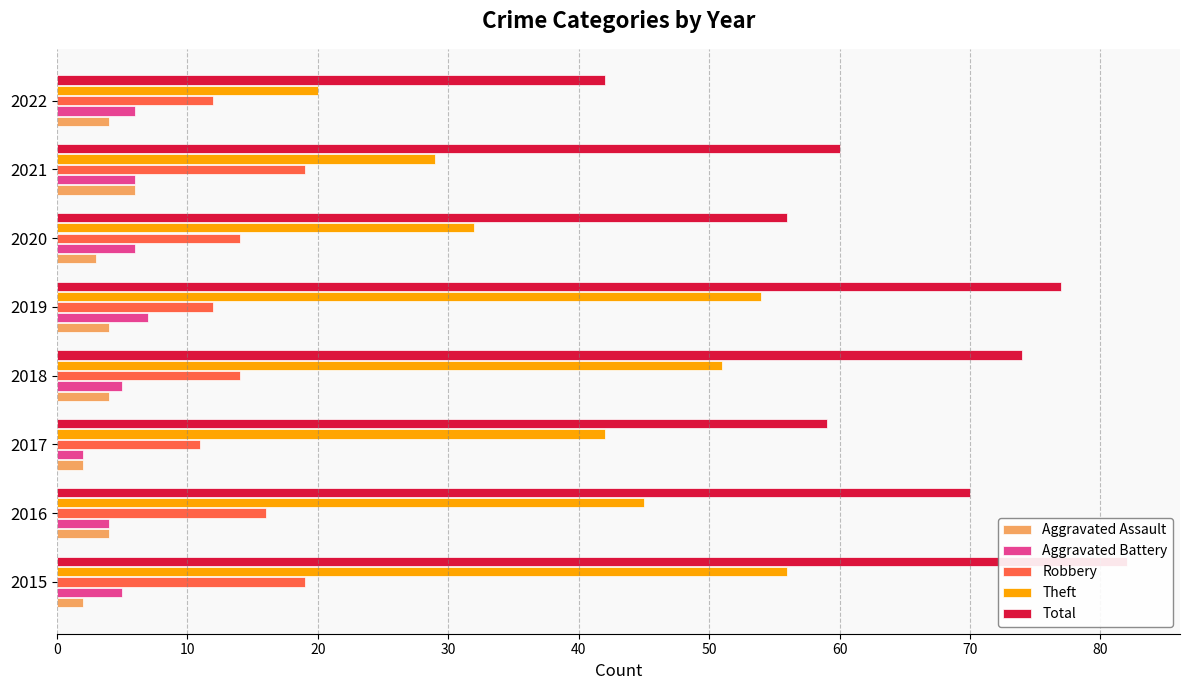

Between 2018 and 2019, which series saw the biggest shift?

Theft